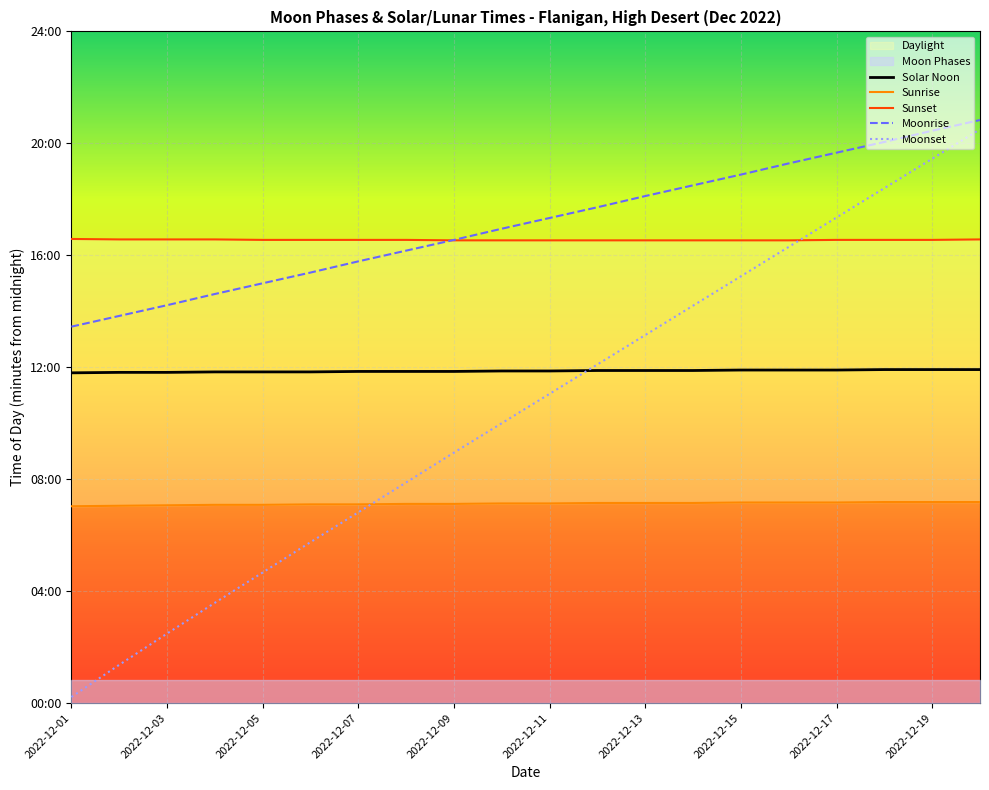

True or false: Sunset has a value of 993 at 2022-12-17.

True